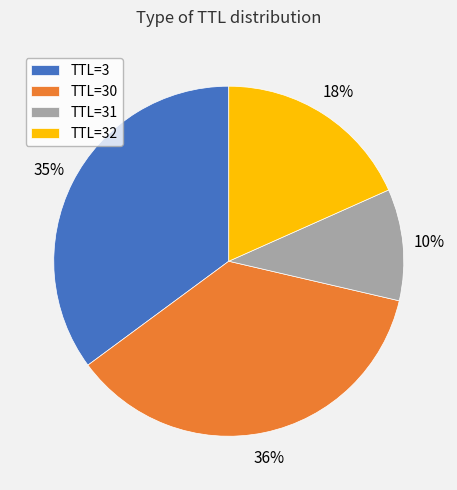

Which slice is the smallest?

TTL=31